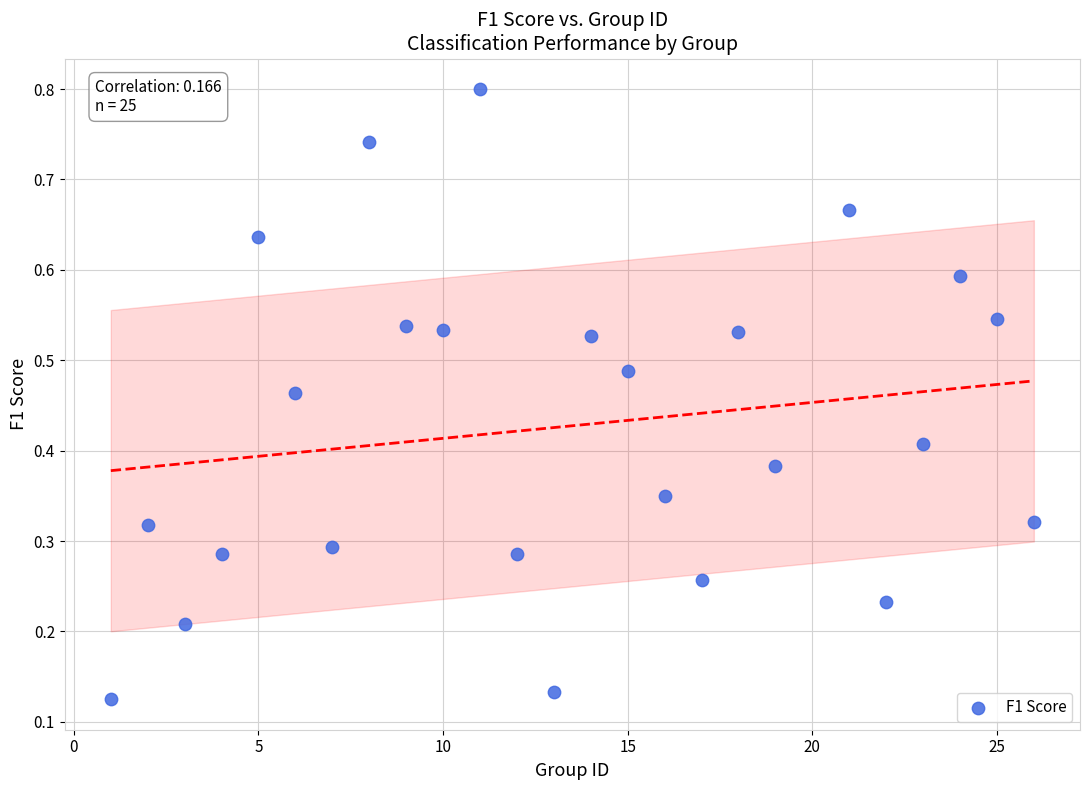

What is the range of X values (max minus min)?

25.0